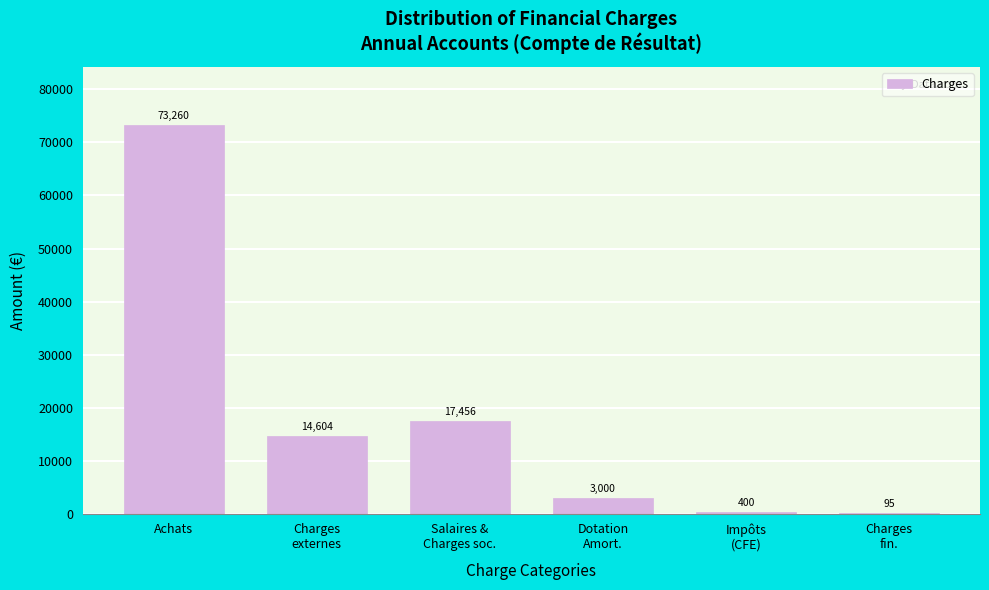

Is it true that the value at Achats is 24434.5?

False